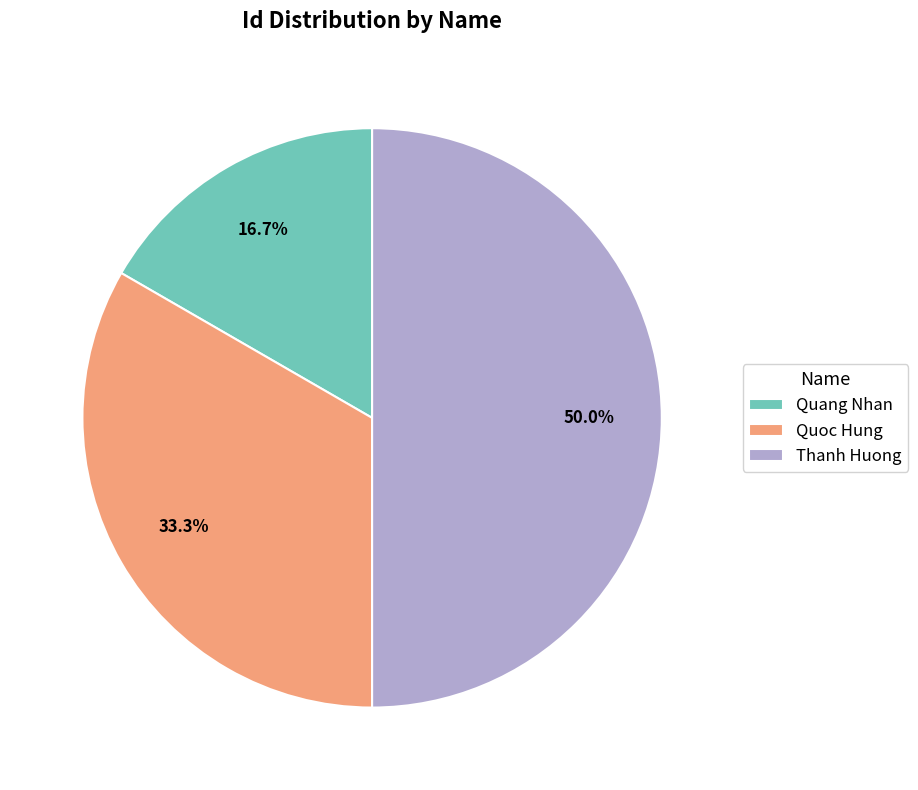

Which slice is the largest?

Thanh Huong